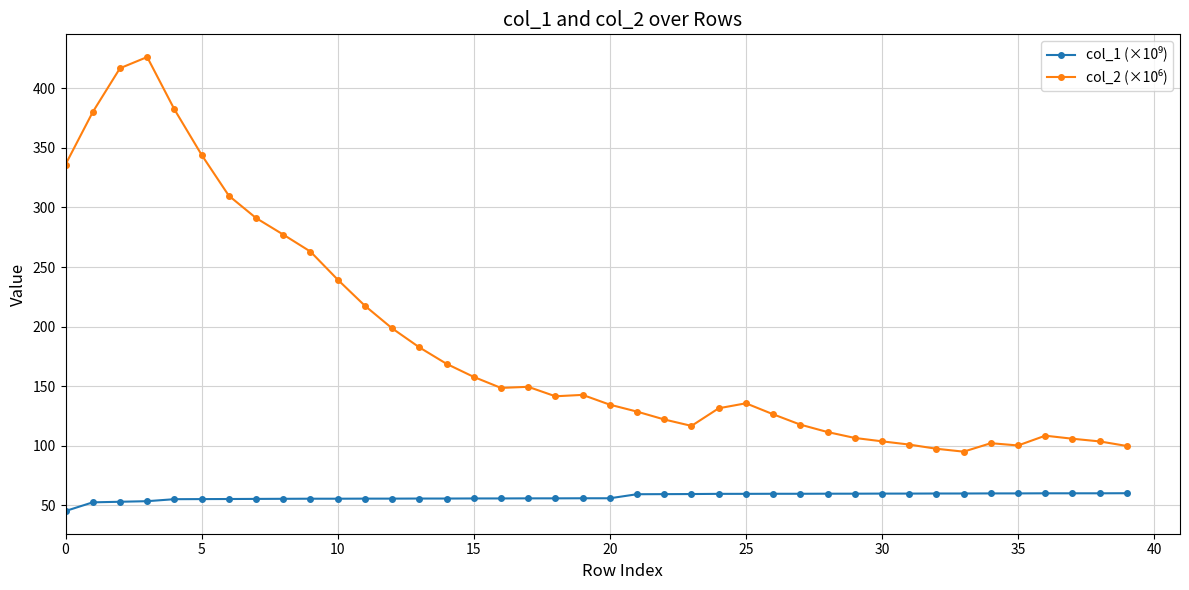

At how many categories does at least one series exceed 67?

40